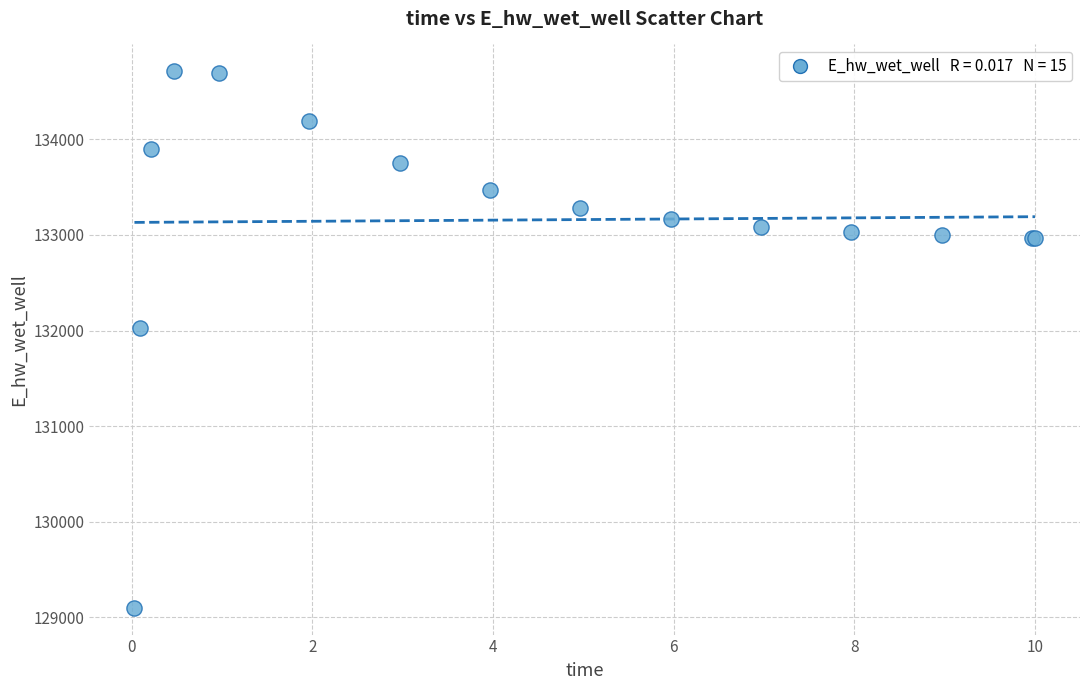

What Y value in the scatter plot is closest to 131906?

132028.8